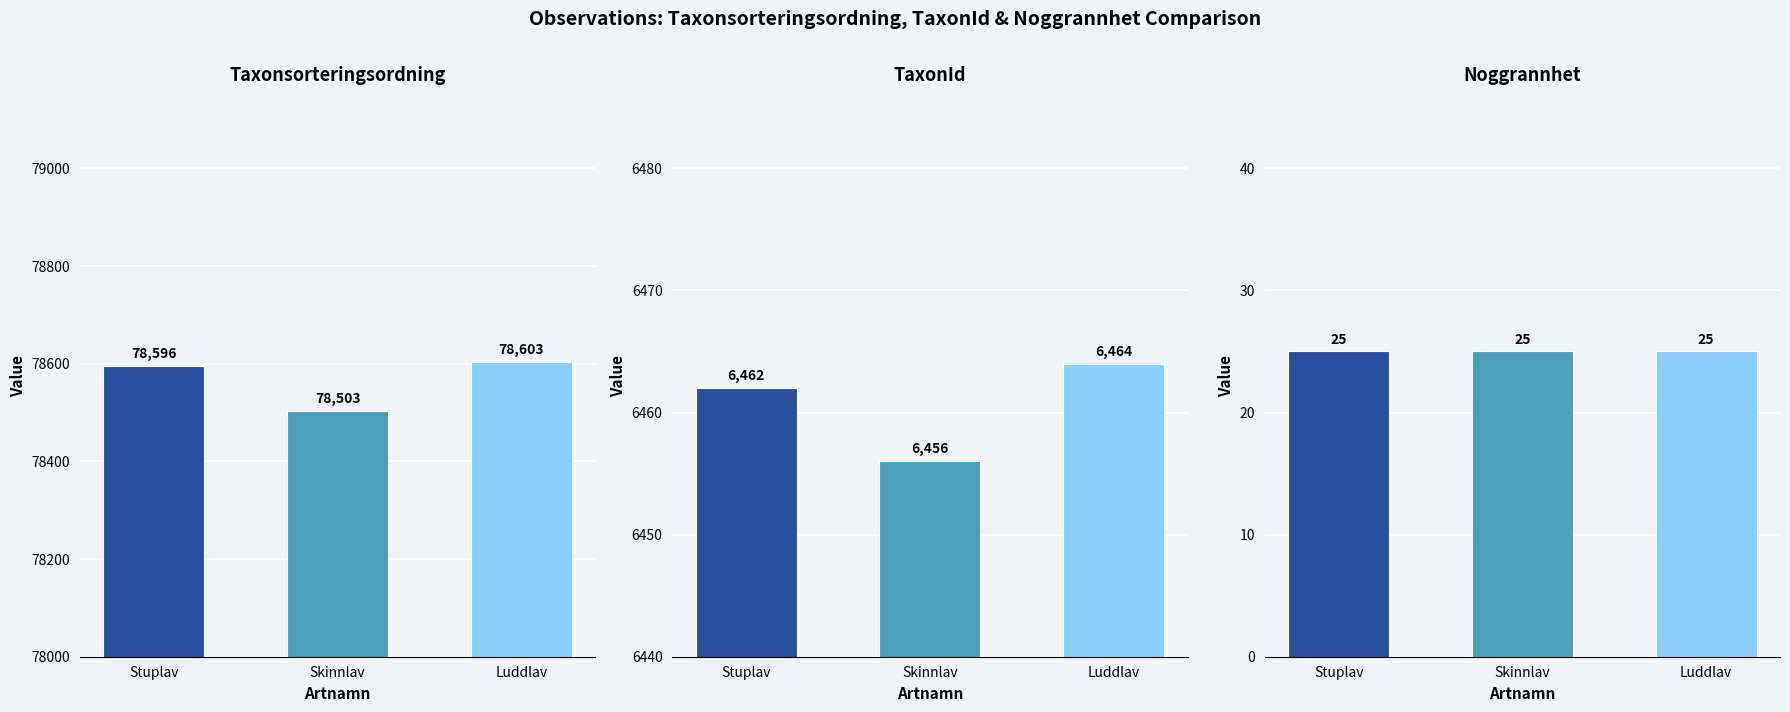

What is the maximum value shown in the chart?

78603